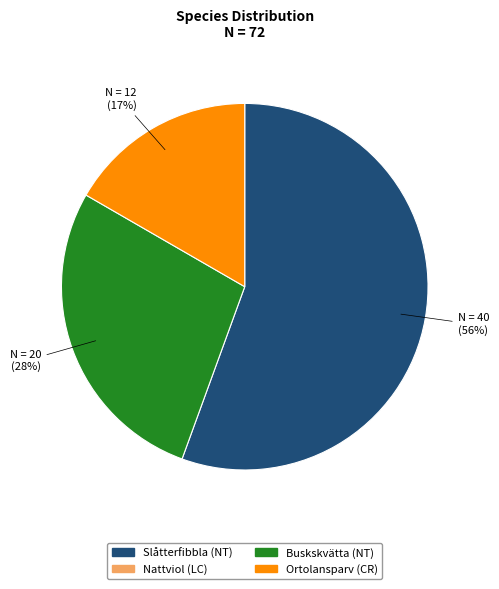

To the nearest percent, what is the average slice percentage?

33%